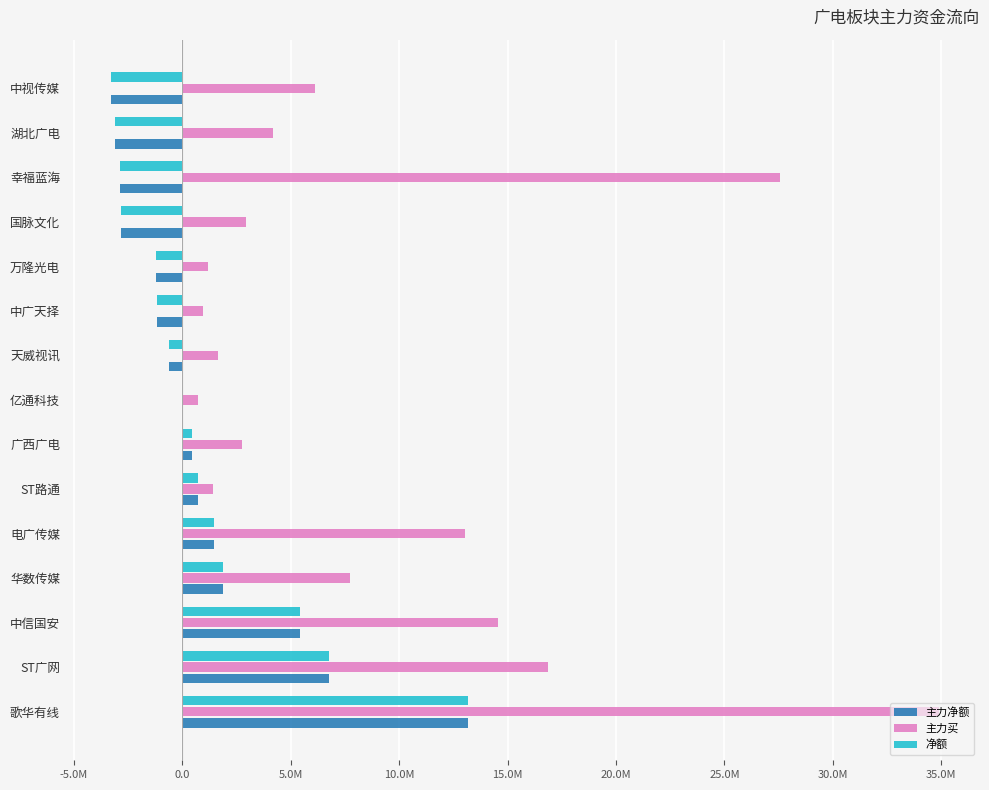

At how many categories does at least one series exceed 2363733?

10